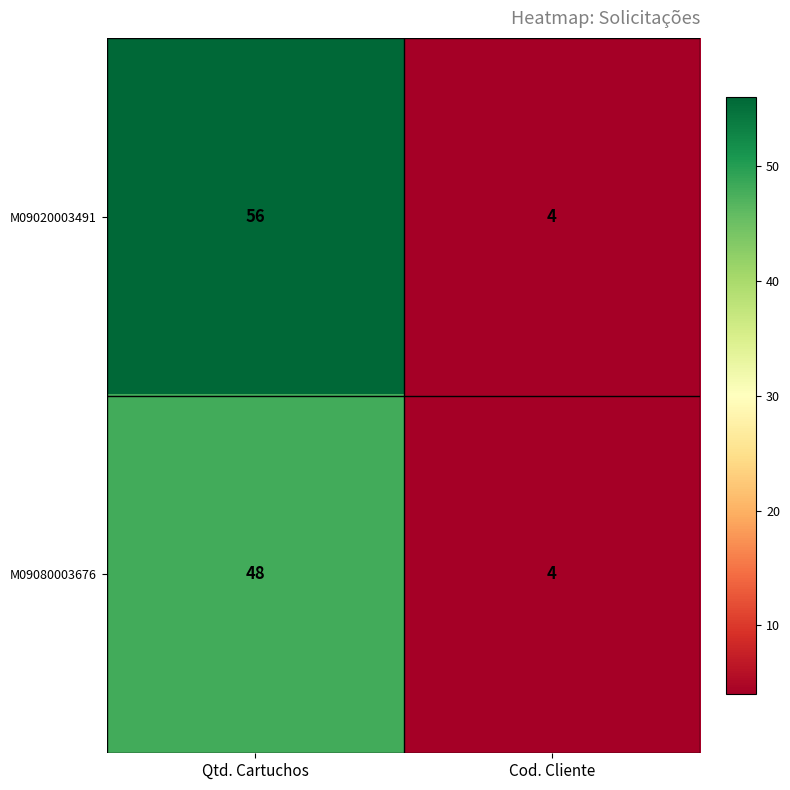

At which category is the sum across all series the highest?

Qtd. Cartuchos